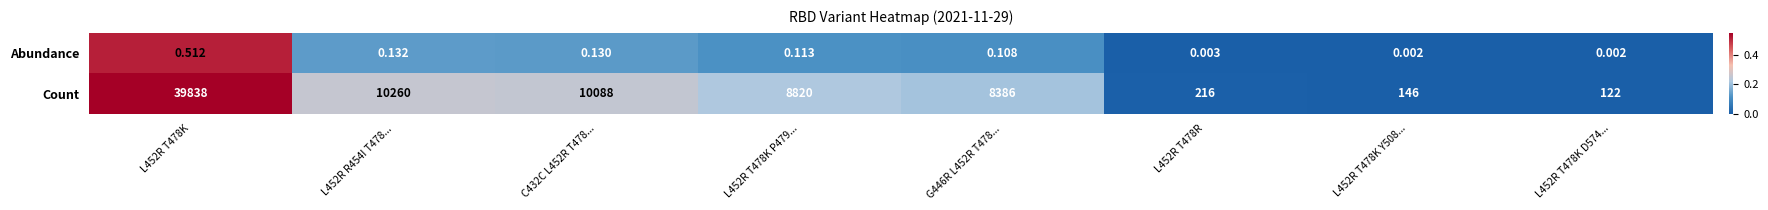

Is the value of Count at L452R T478K D574... greater than the value of Abundance at G446R L452R T478...?

Yes